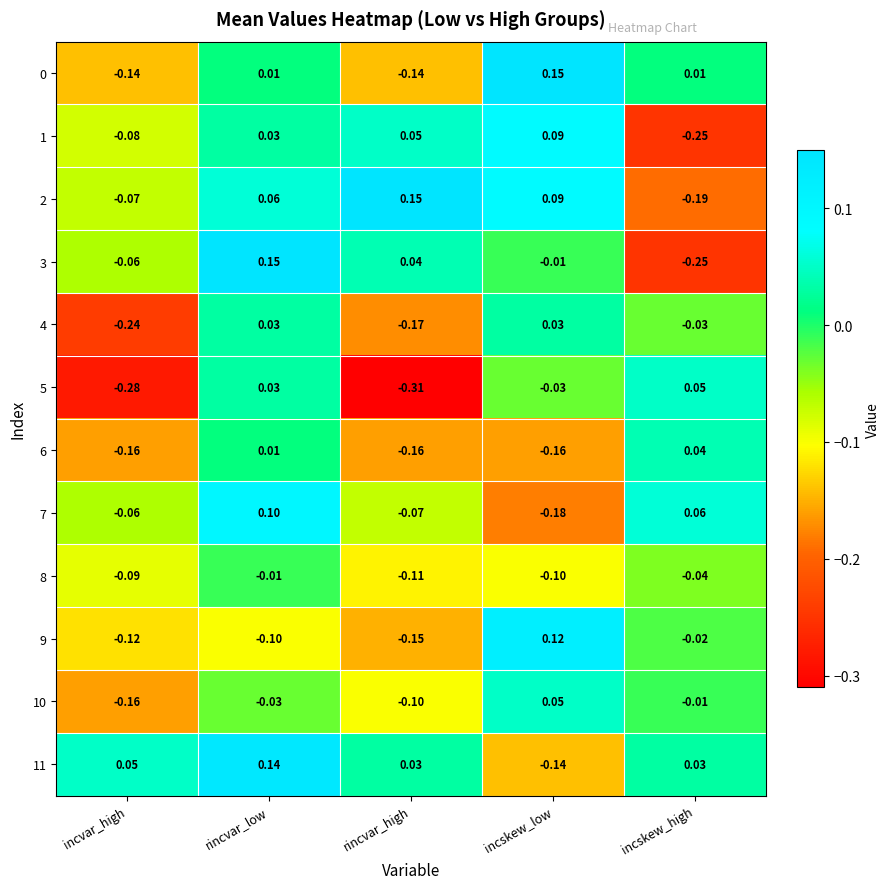

At which label does 0 first exceed 0?

rincvar_low